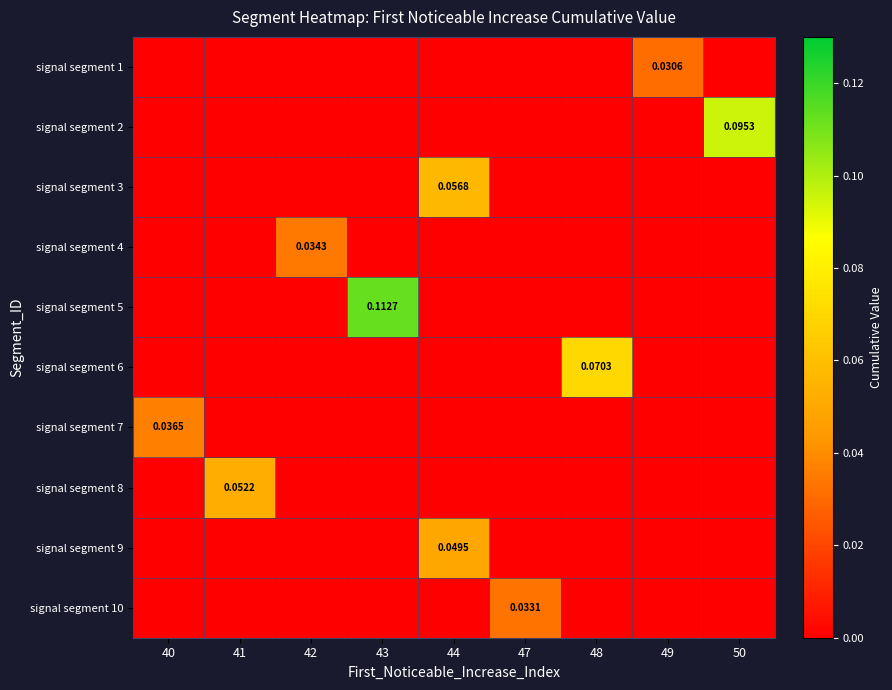

Is the value of signal segment 6 at 40 greater than the value of signal segment 3 at 49?

No